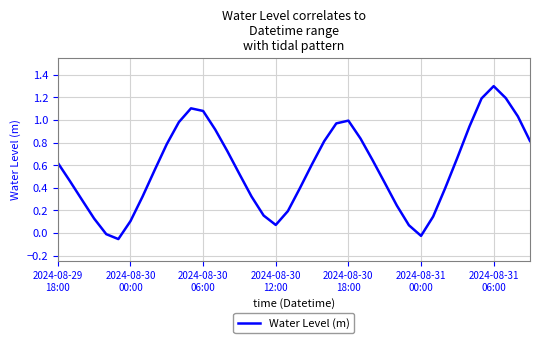

What is the greatest value displayed?

1.3